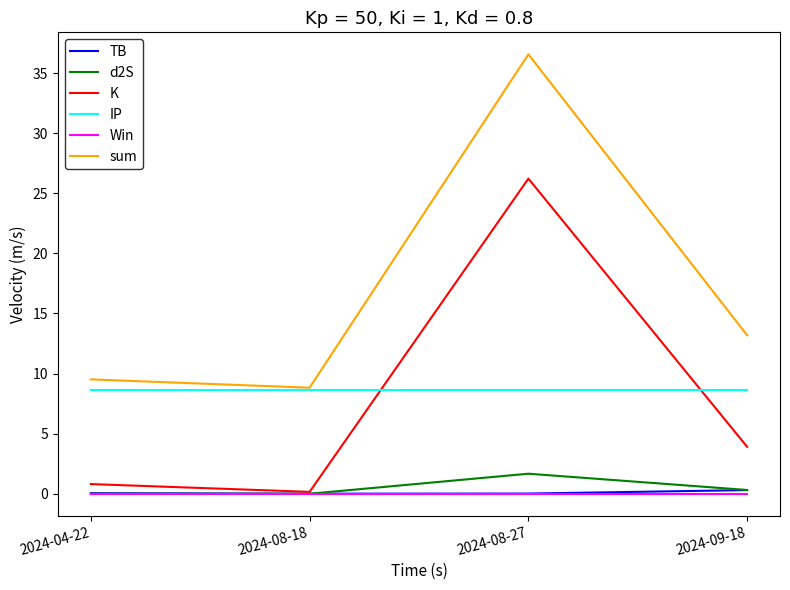

True or false: Win and sum intersect in this chart.

False